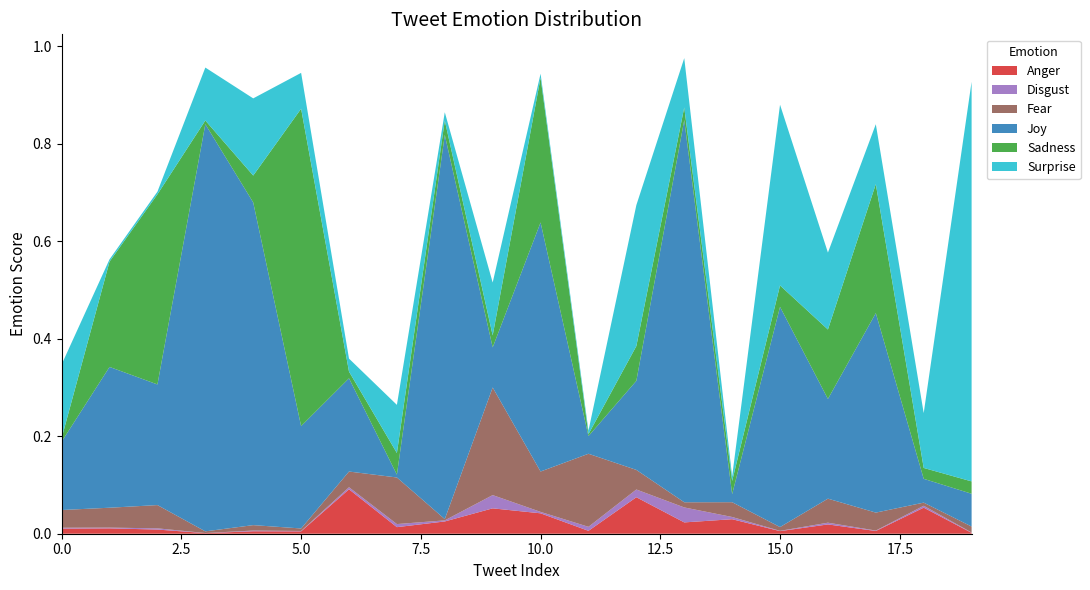

Reading right to left, extract all data points from this chart.

Anger: 0.0	0.1	0.0	0.0	0.0	0.0	0.0	0.1	0.0	0.0	0.1	0.0	0.0	0.1	0.0	0.0	0.0	0.0	0.0	0.0
Disgust: 0.0	0.0	0.0	0.0	0.0	0.0	0.0	0.0	0.0	0.0	0.0	0.0	0.0	0.0	0.0	0.0	0.0	0.0	0.0	0.0
Fear: 0.0	0.0	0.0	0.0	0.0	0.0	0.0	0.0	0.1	0.1	0.2	0.0	0.1	0.0	0.0	0.0	0.0	0.0	0.0	0.0
Joy: 0.1	0.0	0.4	0.2	0.5	0.0	0.8	0.2	0.0	0.5	0.1	0.8	0.0	0.2	0.2	0.7	0.8	0.2	0.3	0.1
Sadness: 0.0	0.0	0.3	0.1	0.0	0.0	0.0	0.1	0.0	0.3	0.0	0.0	0.0	0.0	0.7	0.1	0.0	0.4	0.2	0.0
Surprise: 0.8	0.1	0.1	0.2	0.4	0.0	0.1	0.3	0.0	0.0	0.1	0.0	0.1	0.0	0.1	0.2	0.1	0.0	0.0	0.2